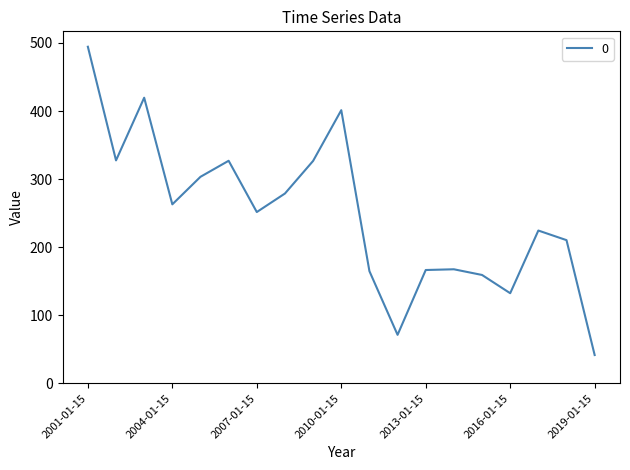

Count the number of data series in this chart.

1